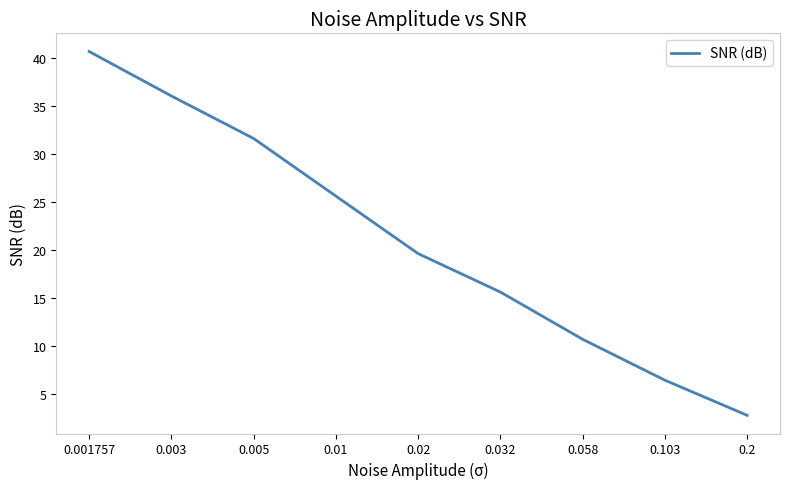

Rank the categories by value from lowest to highest.

0.2, 0.103, 0.058, 0.032, 0.02, 0.01, 0.005, 0.003, 0.001757